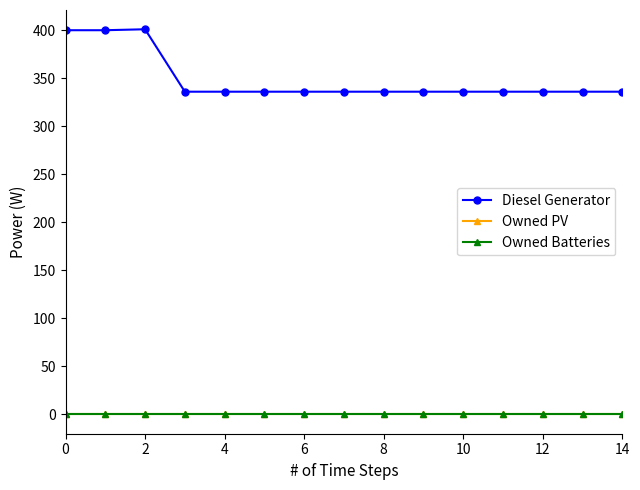

True or false: Owned Batteries and Owned PV intersect in this chart.

False